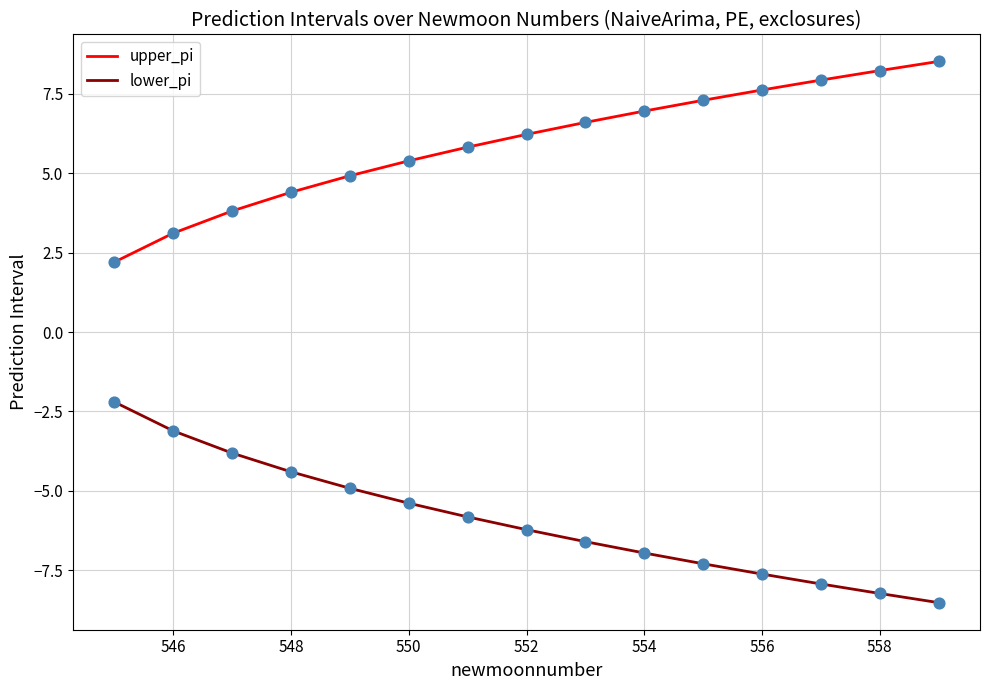

What are all the series names shown in the legend?

upper_pi, lower_pi